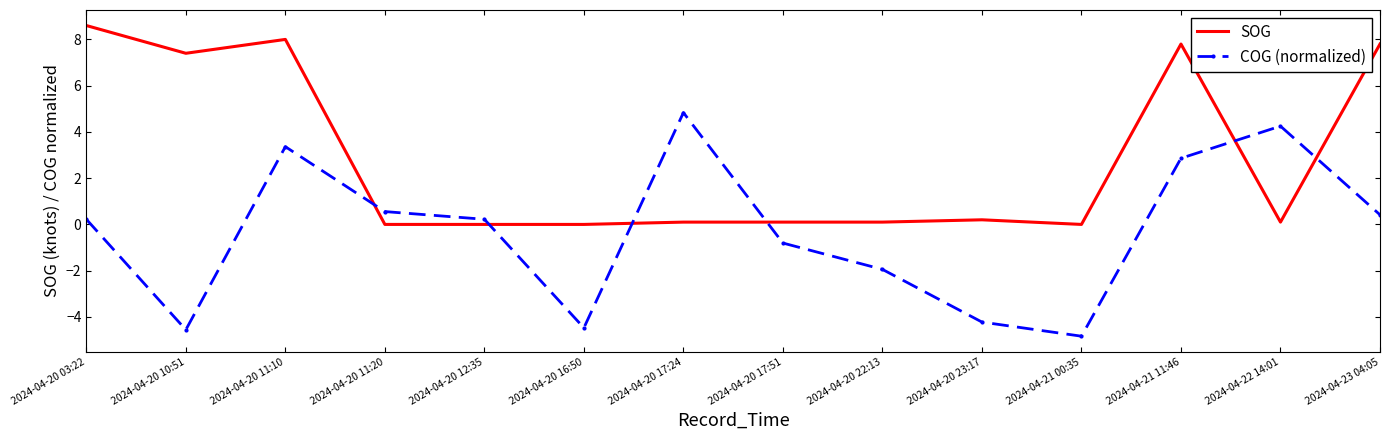

At which category does SOG reach its first local peak?

2024-04-20 11:10